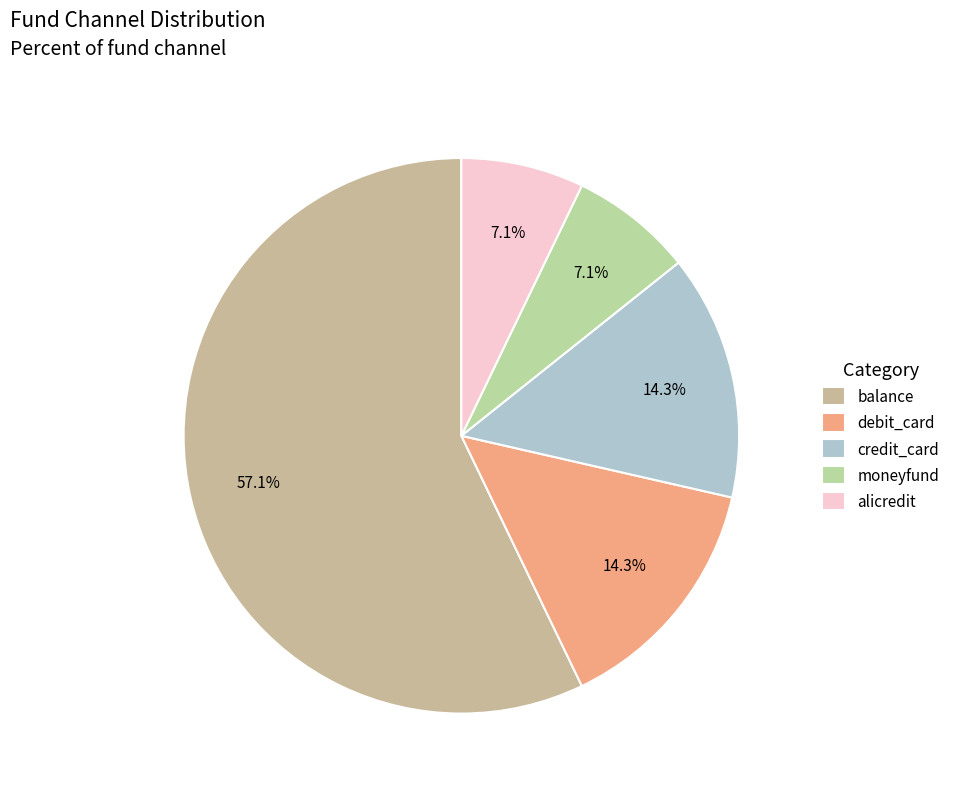

To the nearest percent, what portion does balance represent?

57%